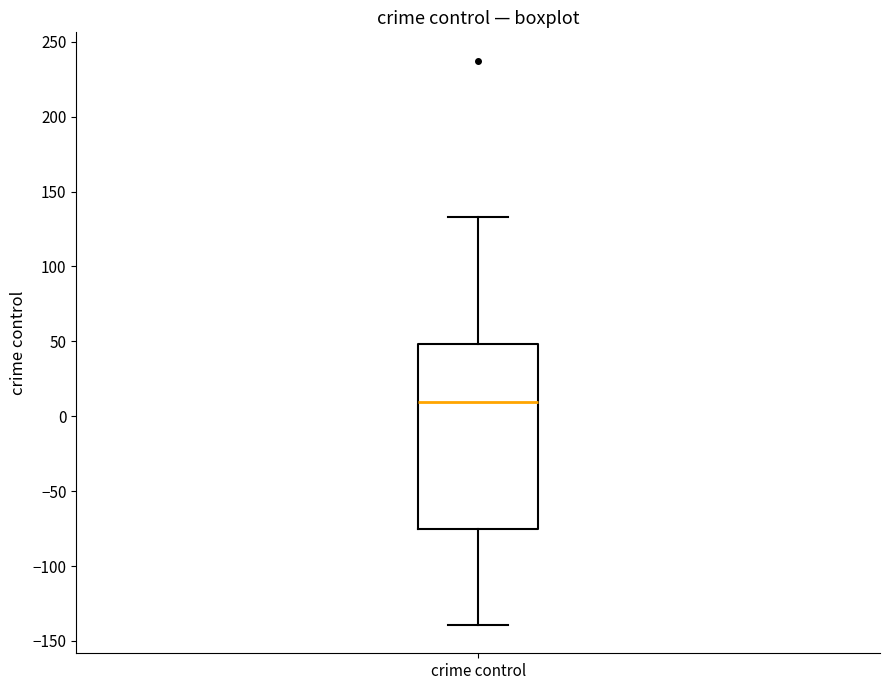

Transcribe this box plot: give where the median line is, the range the box spans, and where the two whiskers end, as read against the y-axis. The values are not printed on the chart, so give them approximately, as read against the axis.

median 10, box -75 to 50, whiskers -140 to 135